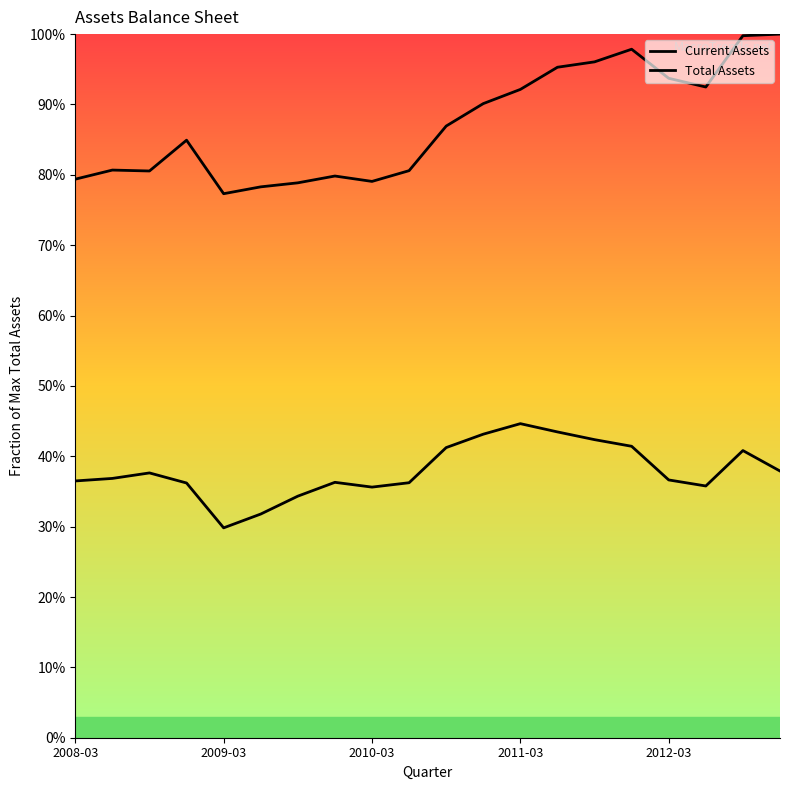

Rank the series by their average value, from highest to lowest.

Total Assets, Current Assets